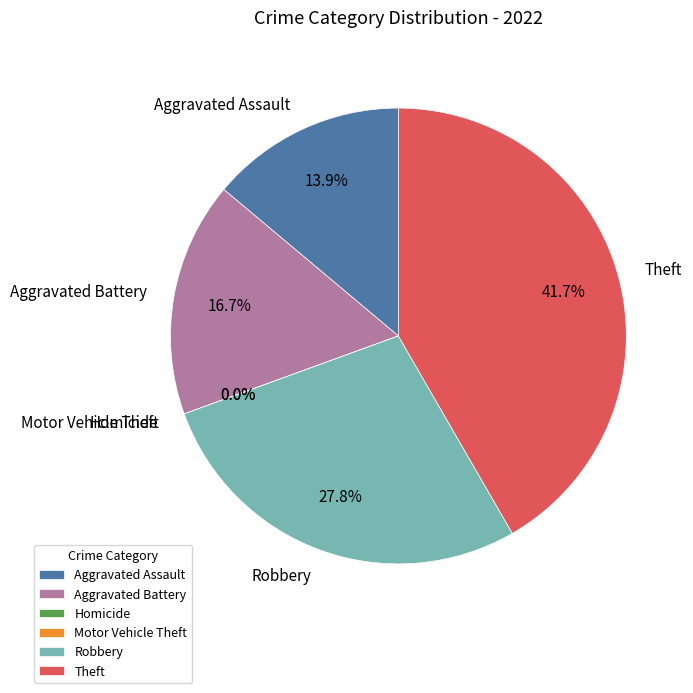

To the nearest percent, what is the combined percentage of Theft and Aggravated Assault?

56%